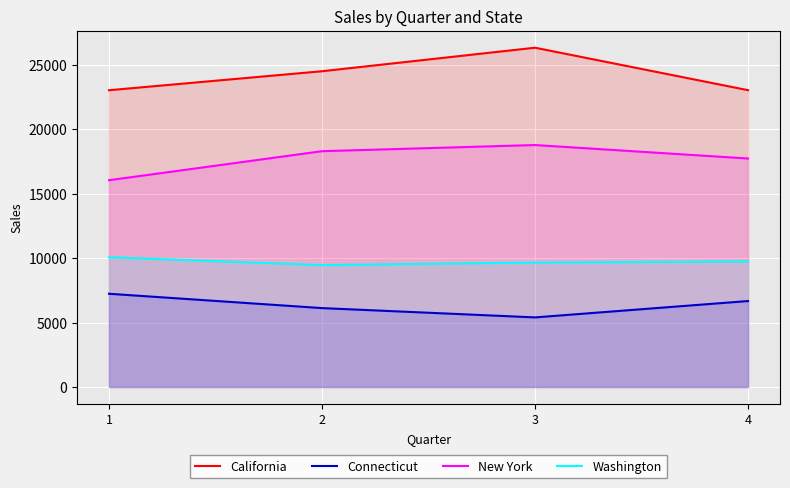

At which label is Connecticut closest to 6318?

2